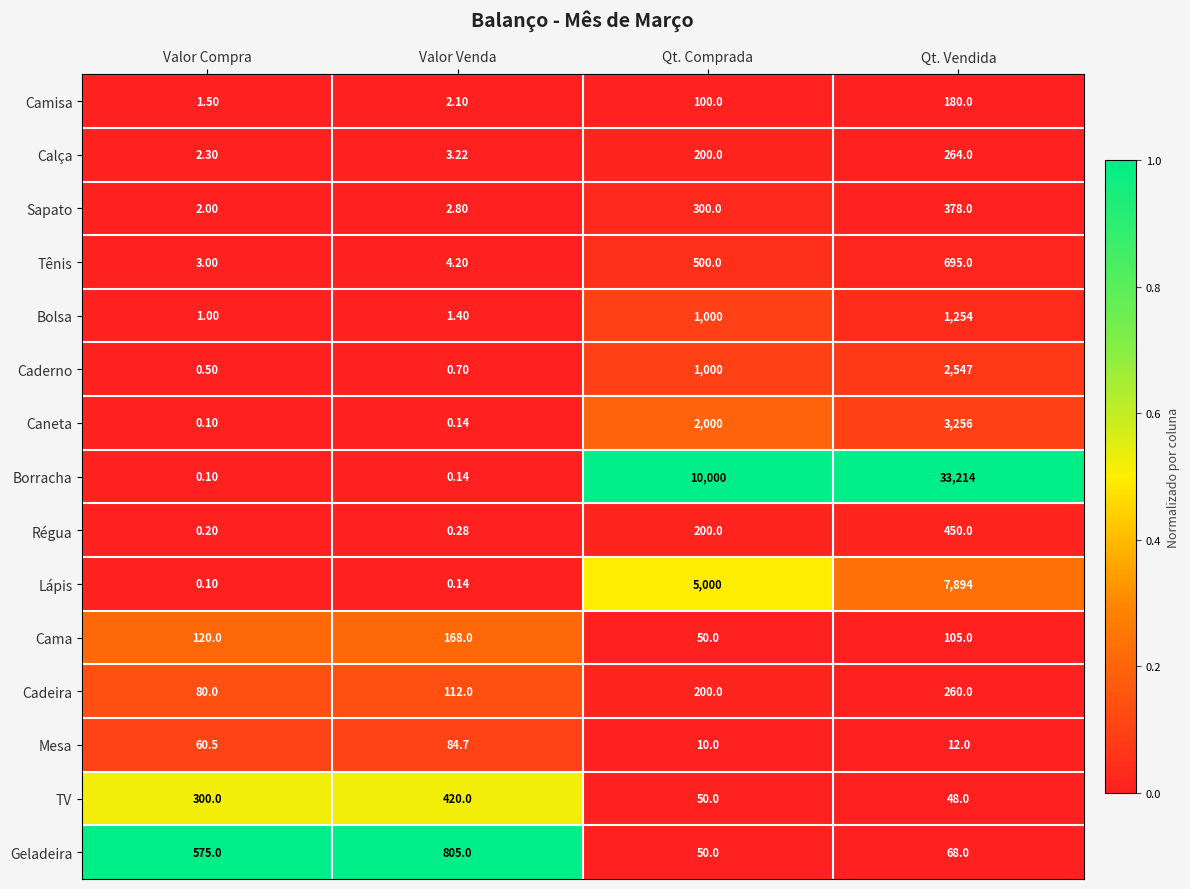

How many series are shown in this chart?

15